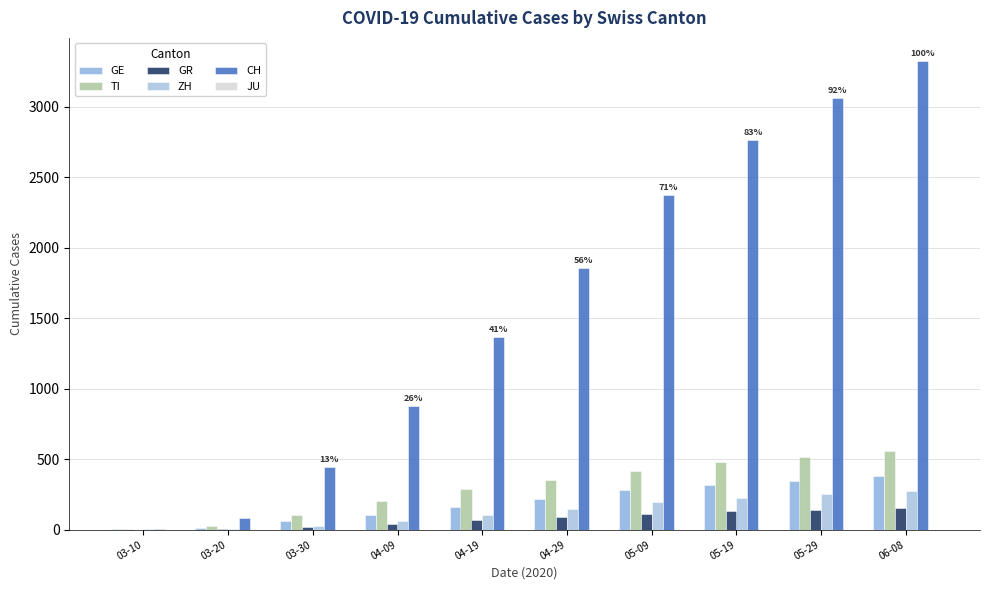

Rank the series at 05-29 from highest to lowest value.

CH, TI, GE, ZH, GR, JU